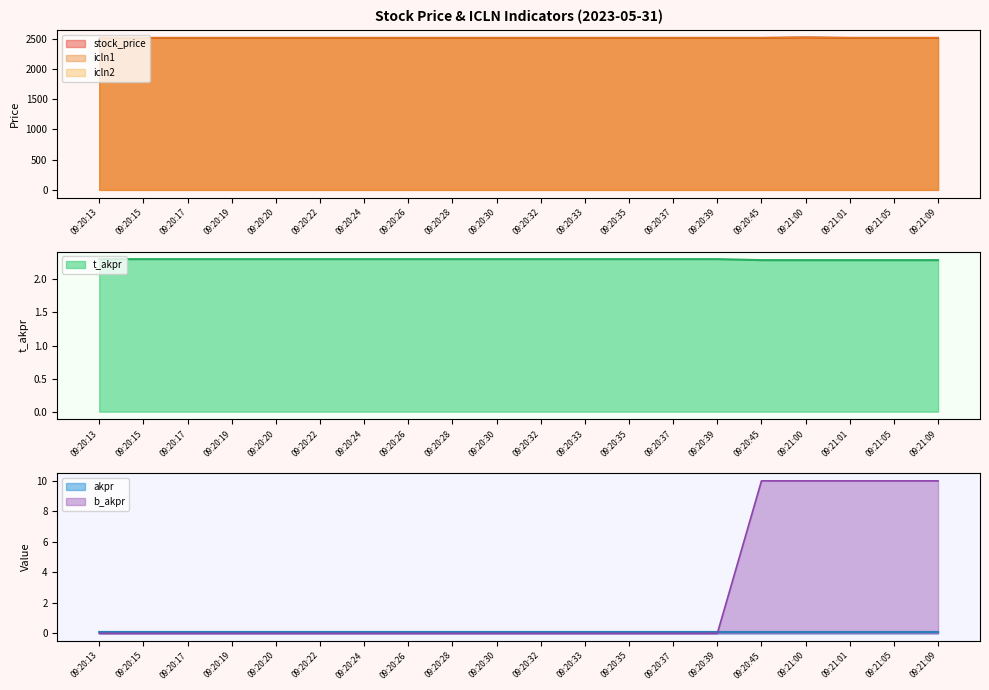

True or false: icln1 and icln2 intersect in this chart.

False